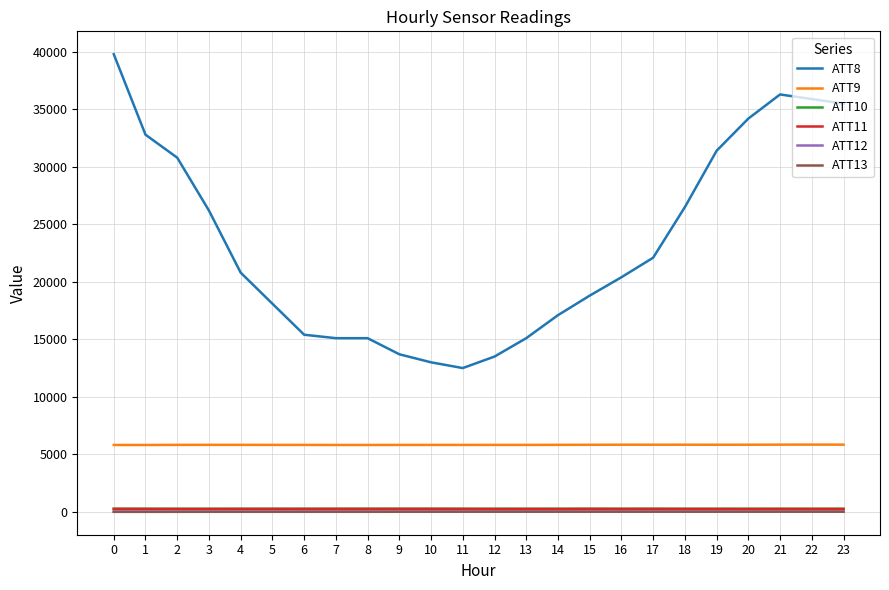

What is the sum of the ATT10 values at 6 and 5?

528.3